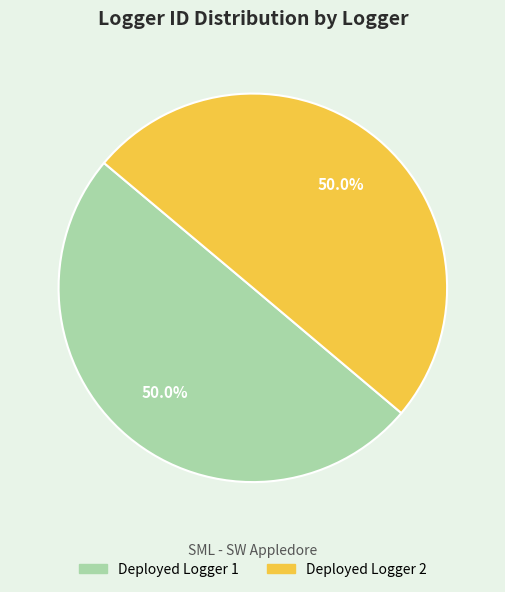

To the nearest percent, what portion does Deployed Logger 1 represent?

50%